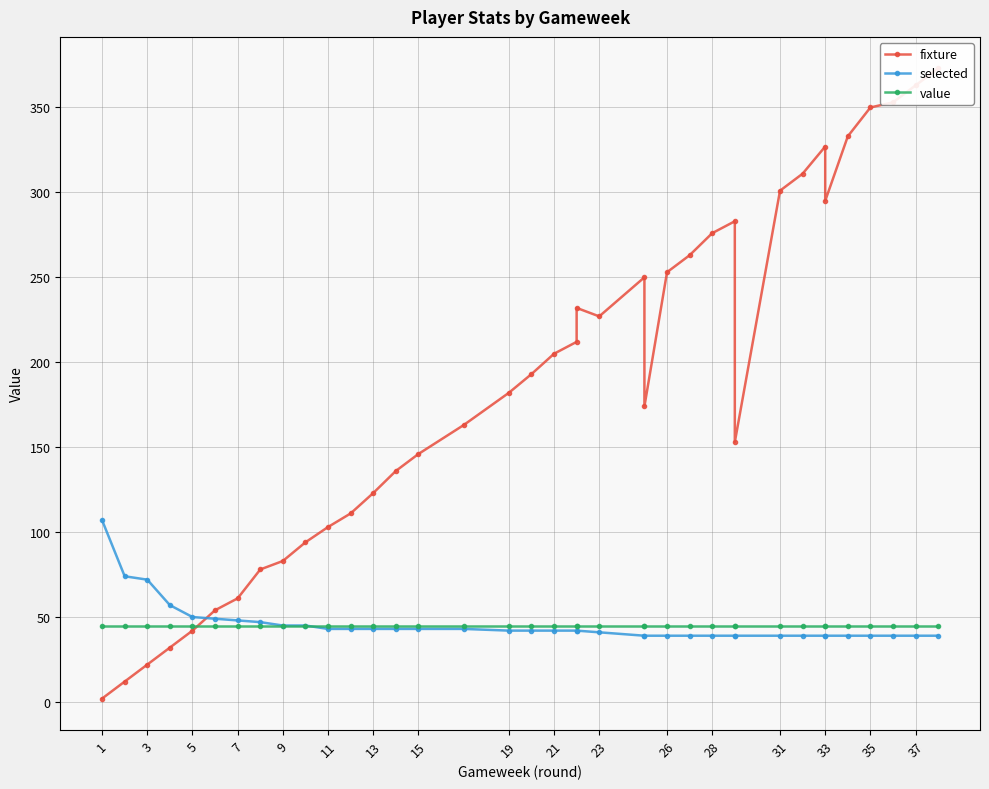

What are all the series names shown in the legend?

fixture, selected, value